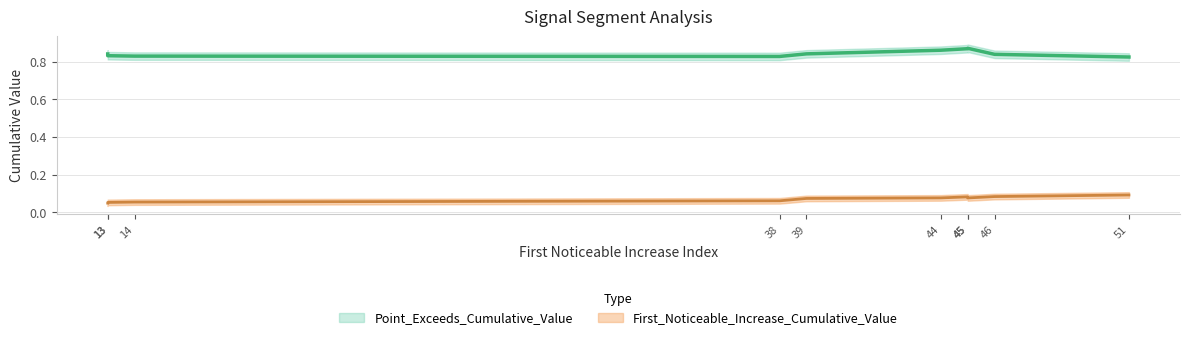

Which series changed the most between 46 and 13?

First_Noticeable_Increase_Cumulative_Value